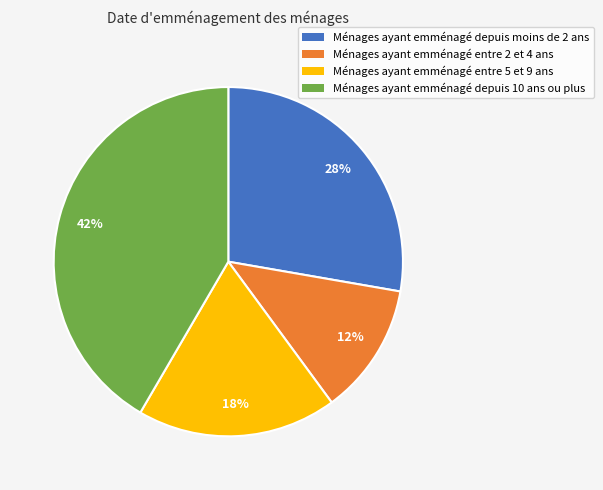

What percentage is the Ménages ayant emménagé depuis 10 ans ou plus slice, to the nearest percent?

42%